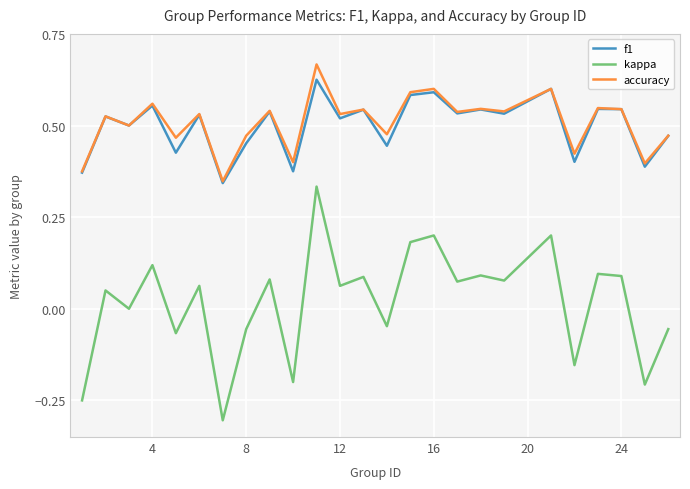

What is the sum of all accuracy values?

12.7